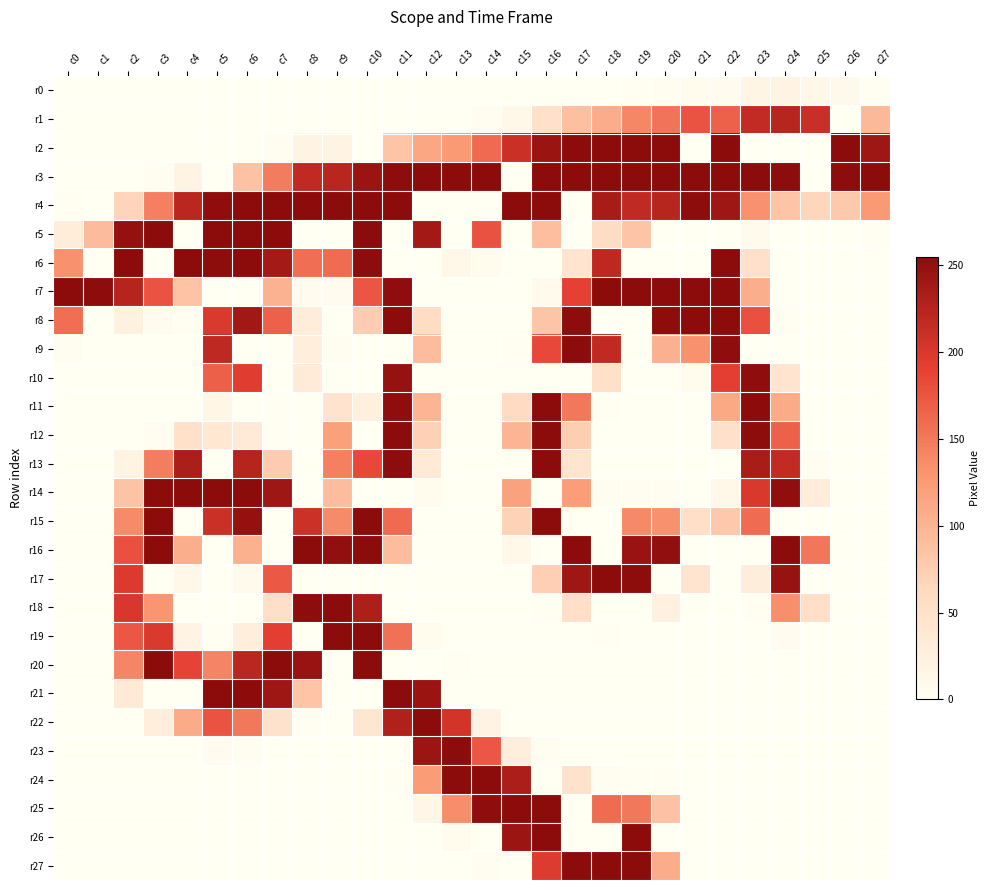

At how many categories does at least one series exceed 235?

27